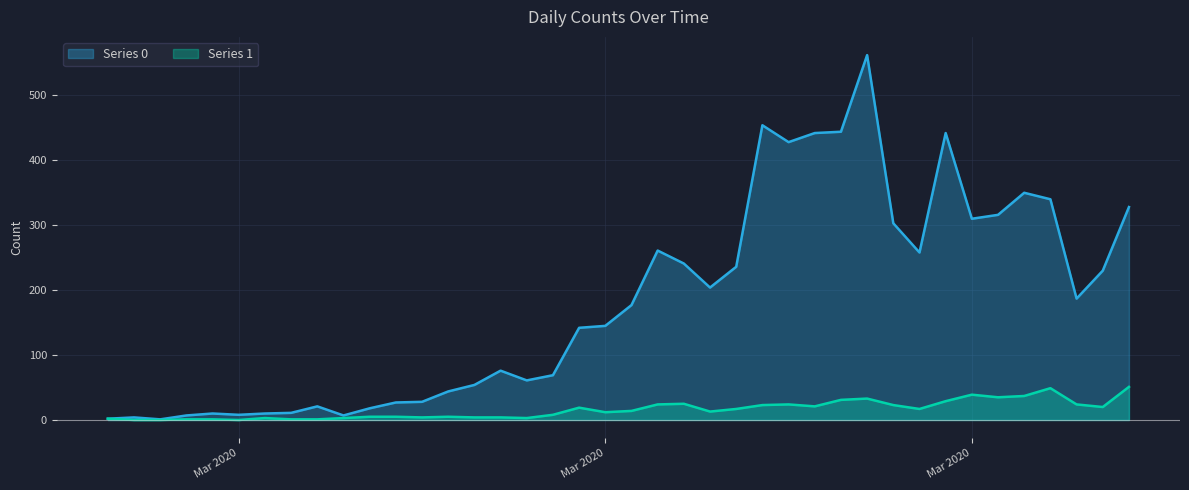

What is the spread (max minus min) of values at 2020-03-09?

22